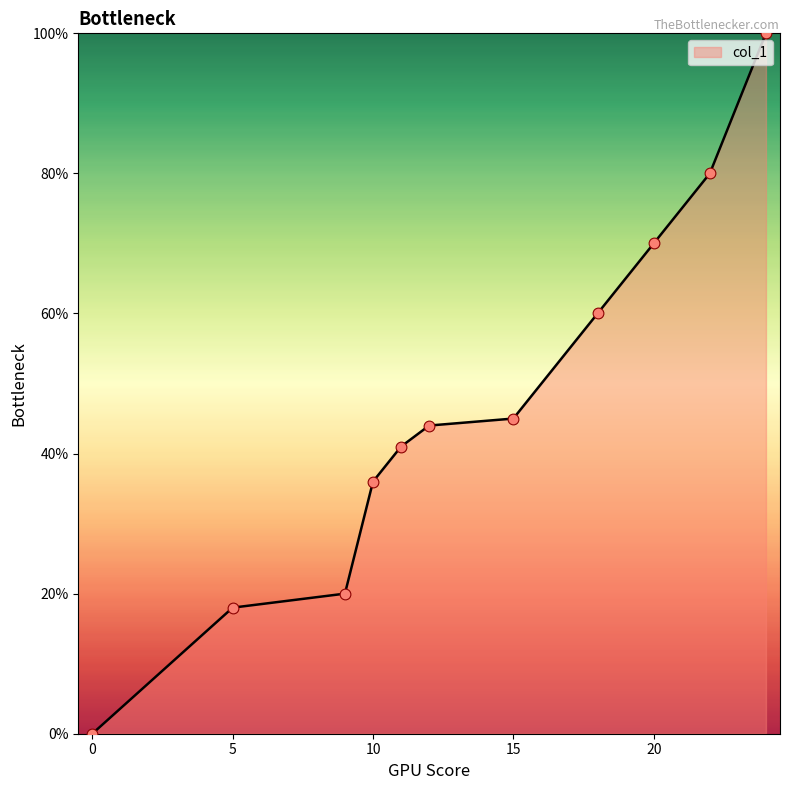

What is the maximum value shown in the chart?

100